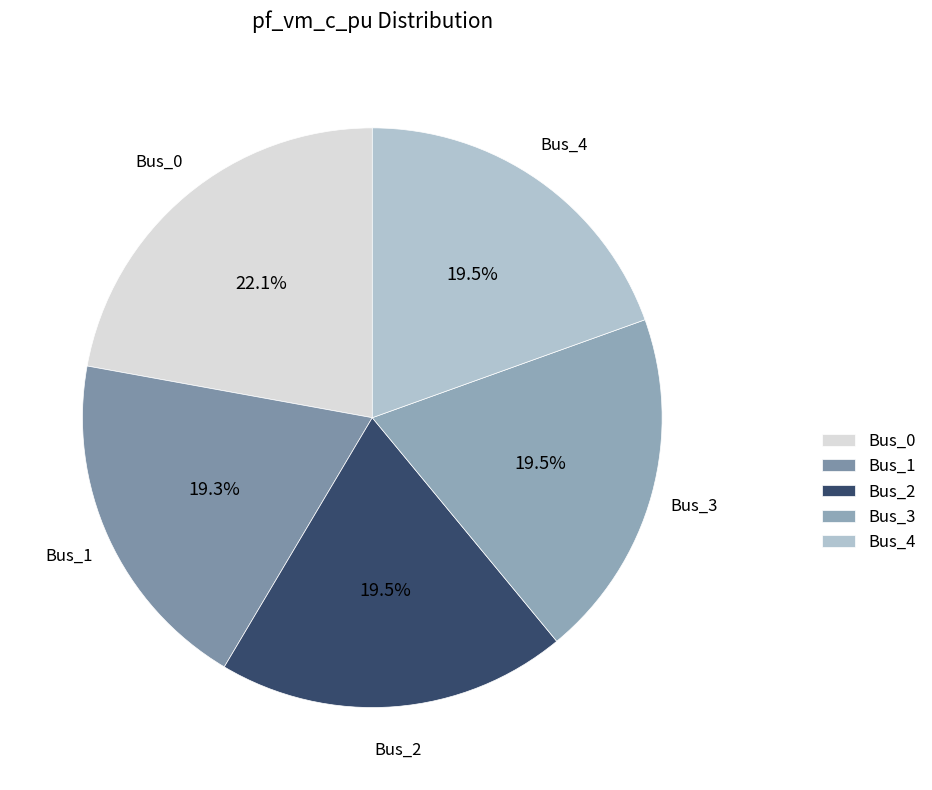

Which slice is the largest?

Bus_0